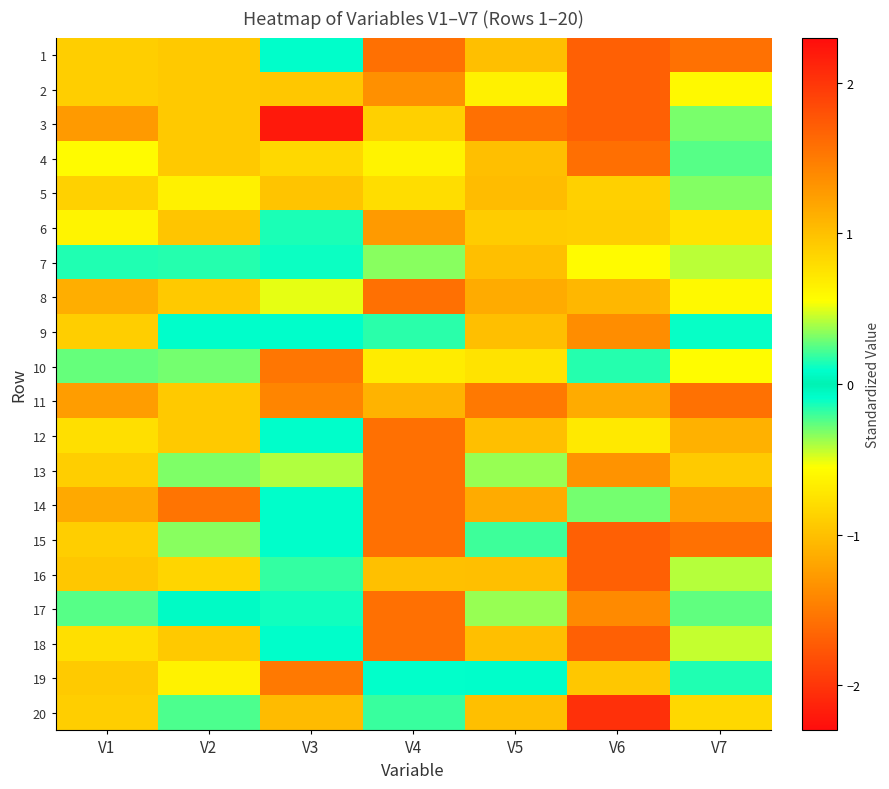

Which series has the largest range (max minus min)?

3